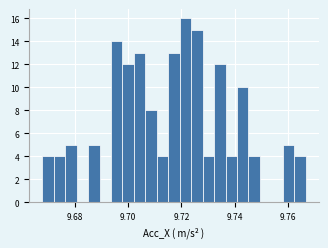

Read against the x-axis, roughly where is the centre of the tallest bar?

9.722